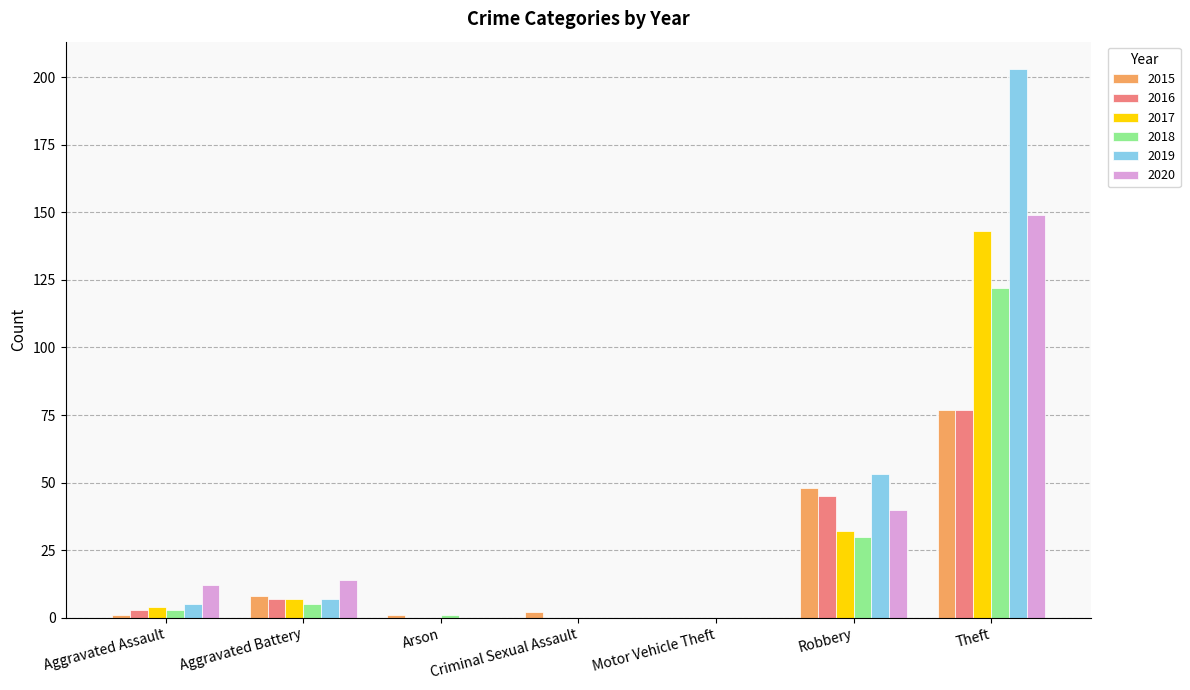

Which series has the widest spread of values?

2019